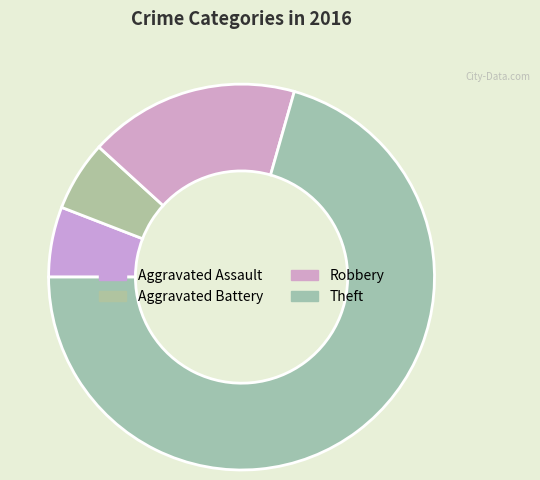

Is it true that Aggravated Battery is 6% of the pie?

True